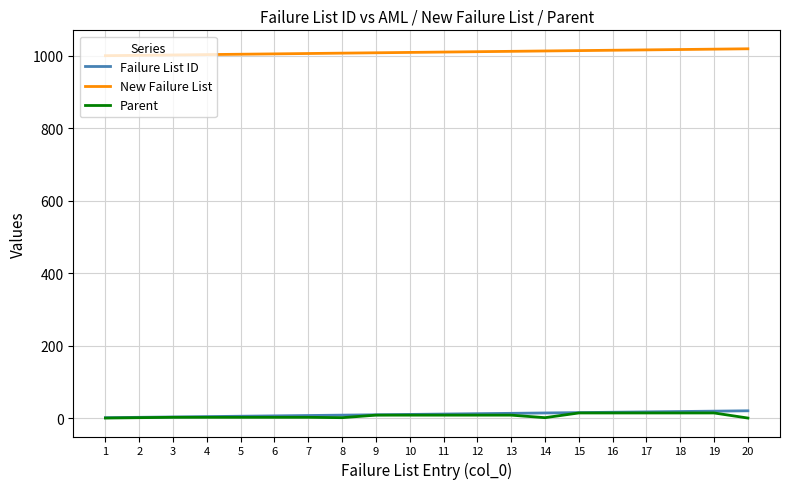

True or false: New Failure List and Parent cross at least once.

False